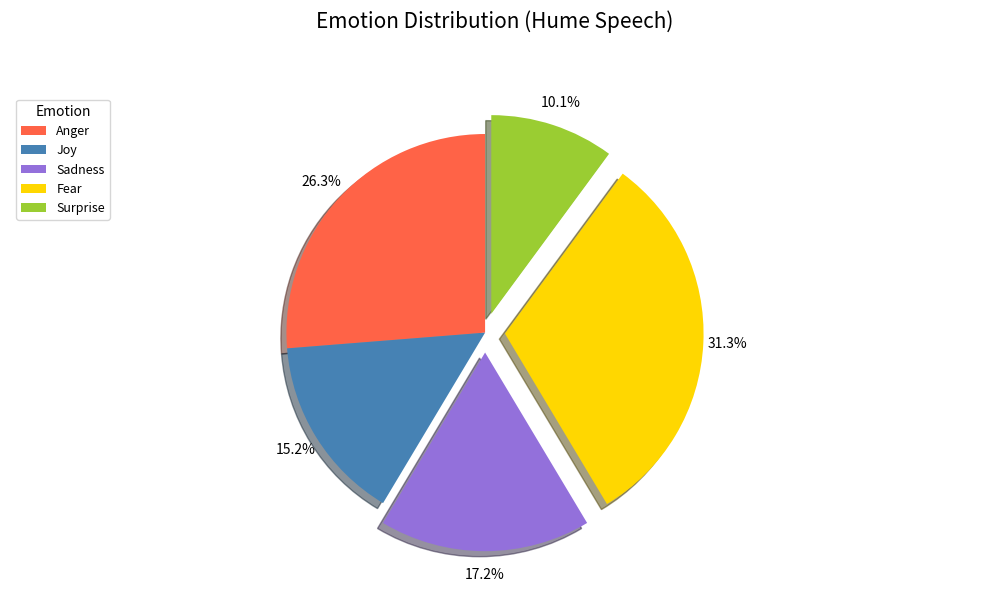

The Surprise slice represents 10% of the pie. True or false?

True